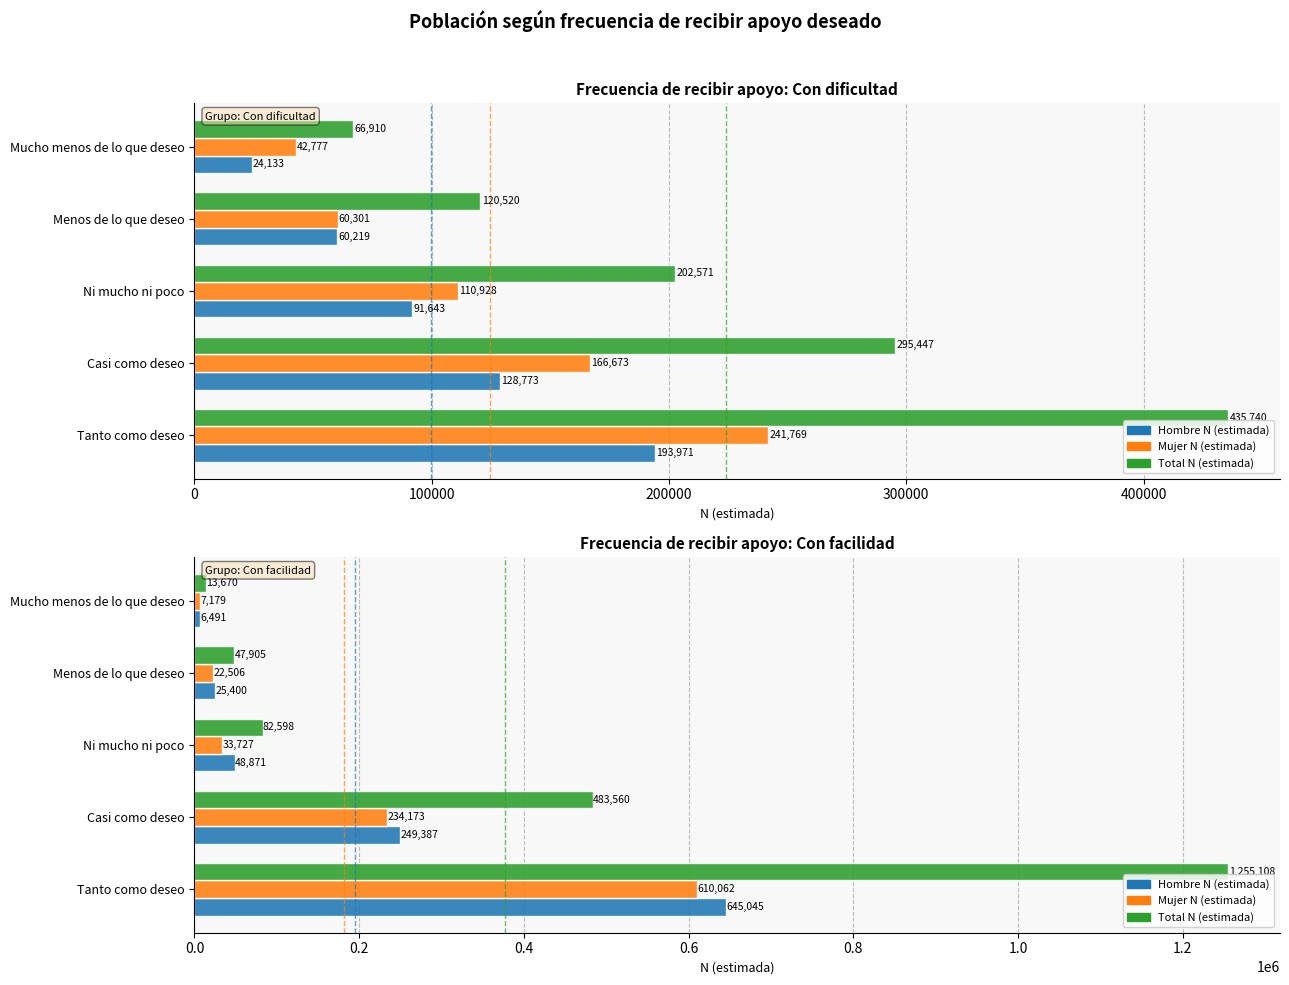

Which series has the widest spread of values?

Total N (estimada)